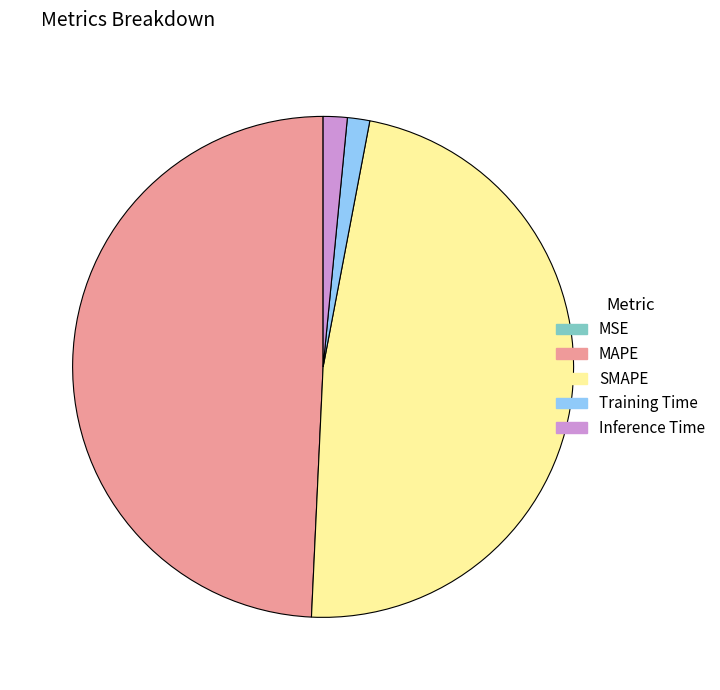

Between SMAPE and Inference Time, which is larger?

SMAPE